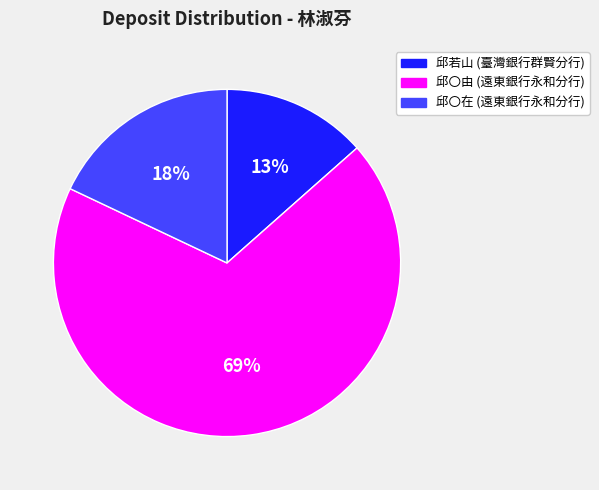

To the nearest percent, what is the combined percentage of 邱〇由 (遠東銀行永和分行) and 邱〇在 (遠東銀行永和分行)?

87%